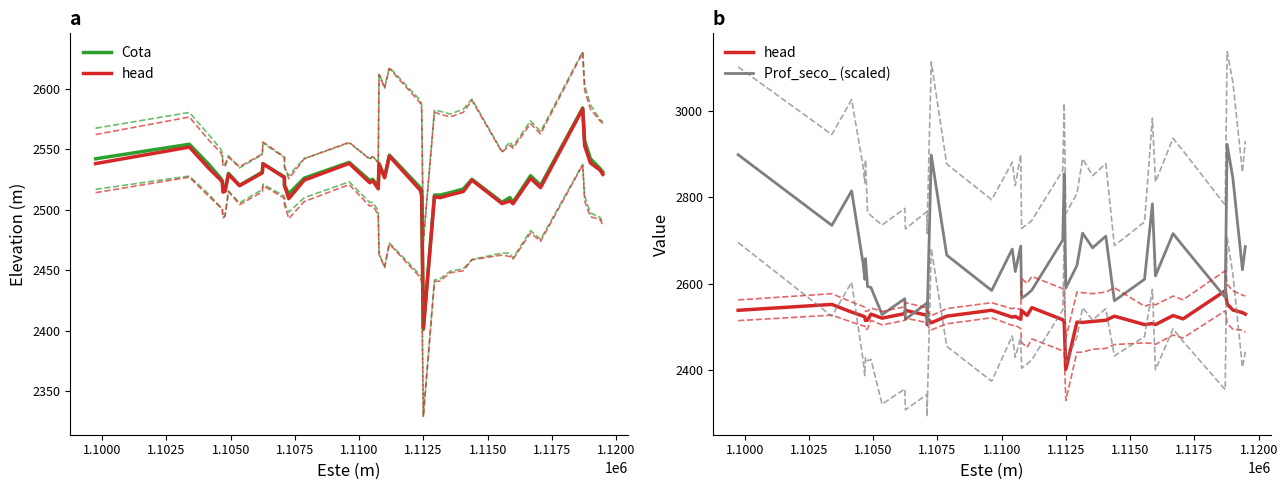

True or false: Prof_seco_ (scaled) has more than 0 points higher than both neighbors.

True